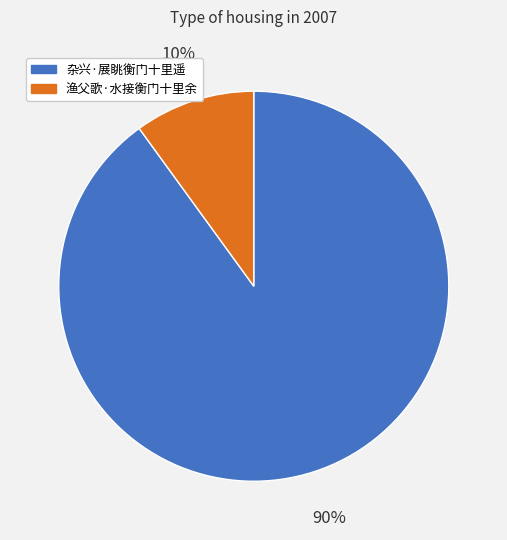

To the nearest percent, what percentage of the pie is 渔父歌·水接衡门十里余?

10%